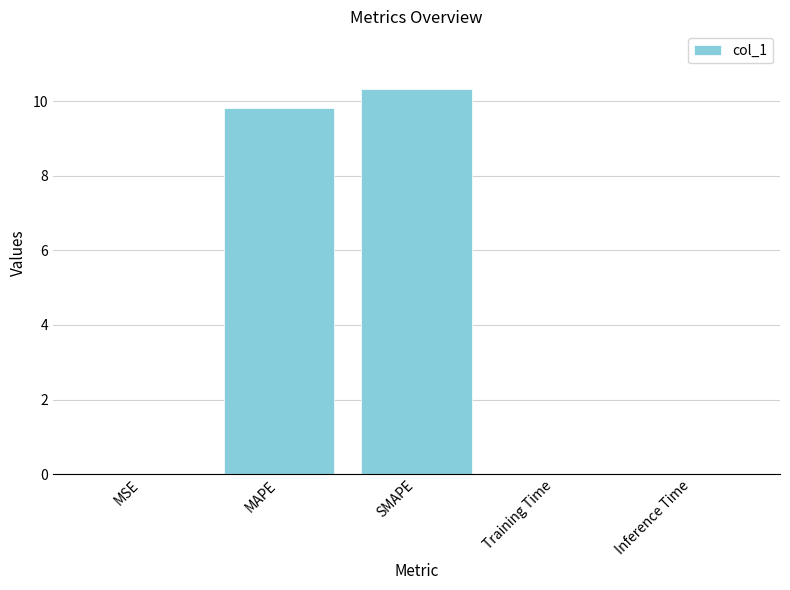

How many series are shown in this chart?

1